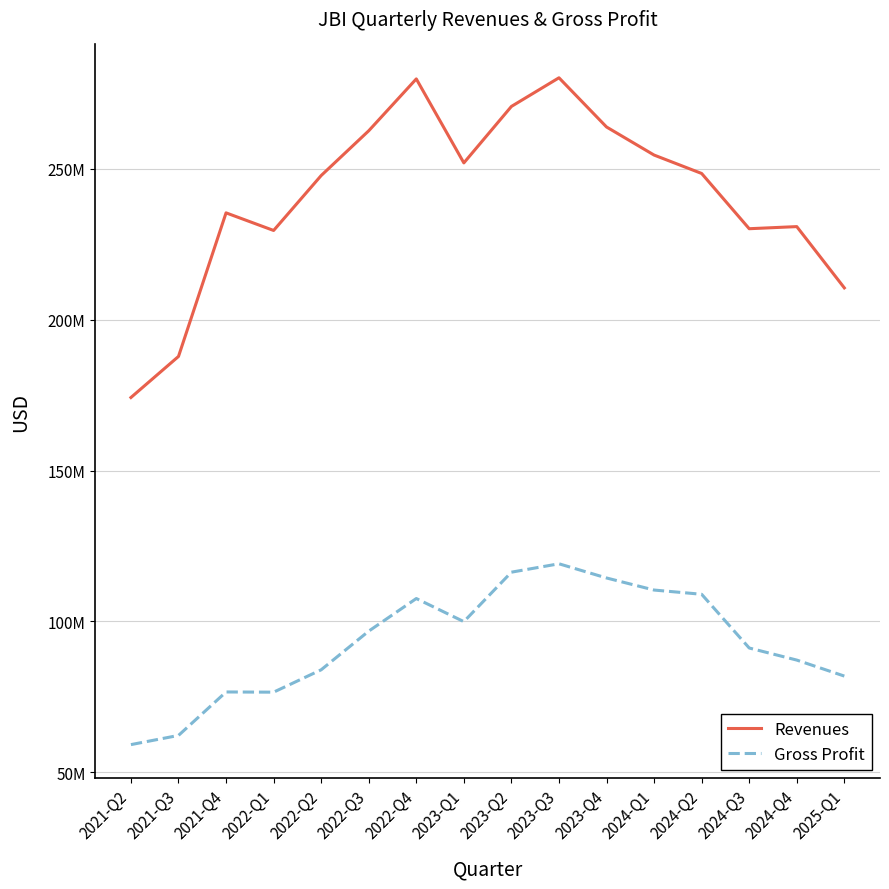

Which series has the largest range (max minus min)?

Revenues